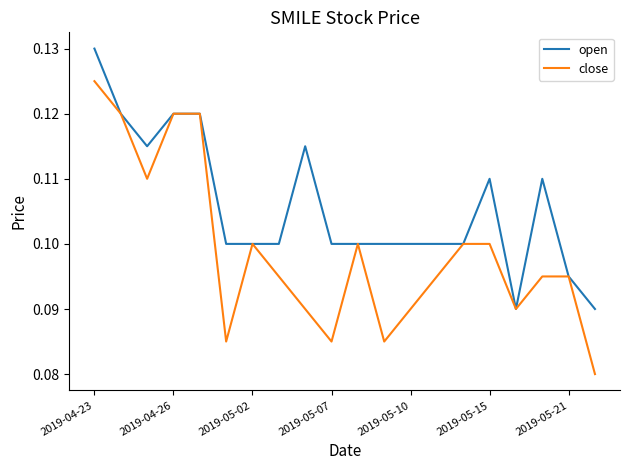

Which series has the largest total across all categories?

open